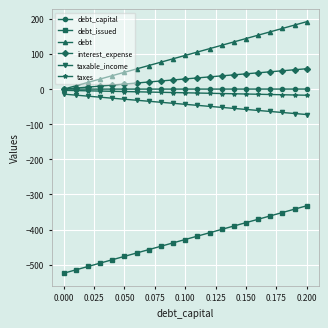

Which series has the largest total across all categories?

debt